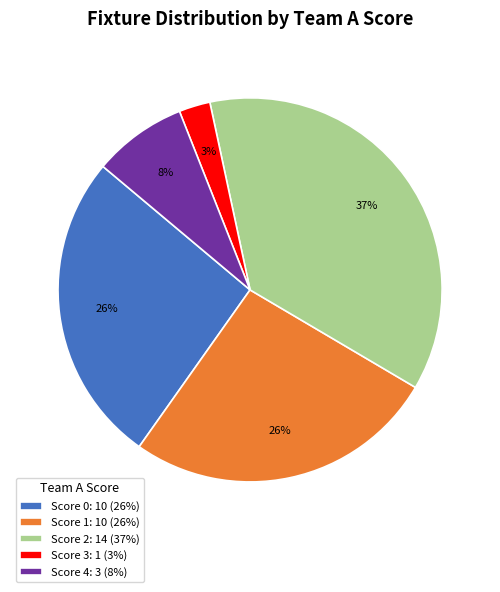

To the nearest percent, what portion does Score 2: 14 (37%) represent?

37%